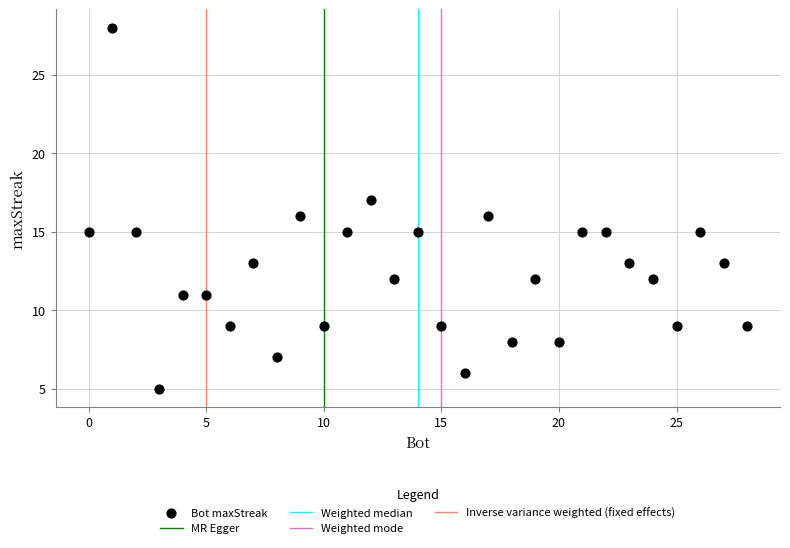

What is the range of Y values (max minus min)?

23